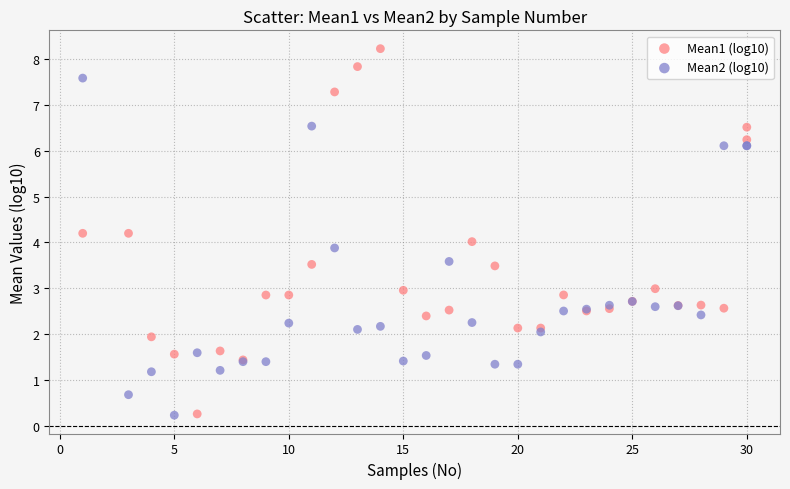

Which series contains the highest Y value?

Mean1 (log10)